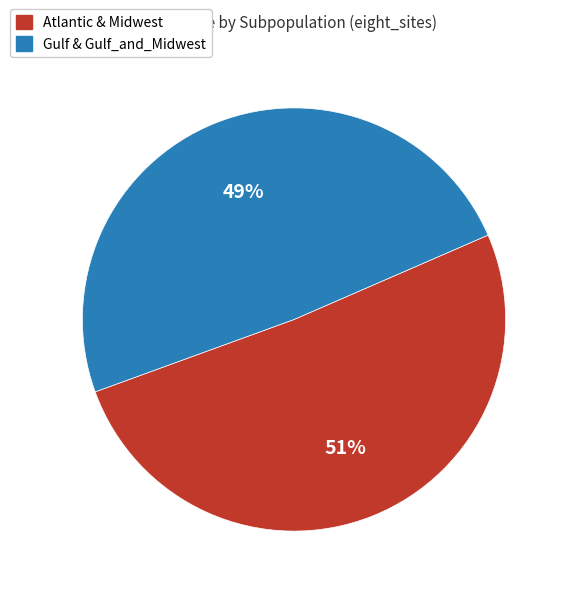

How many segments does this pie chart have?

2